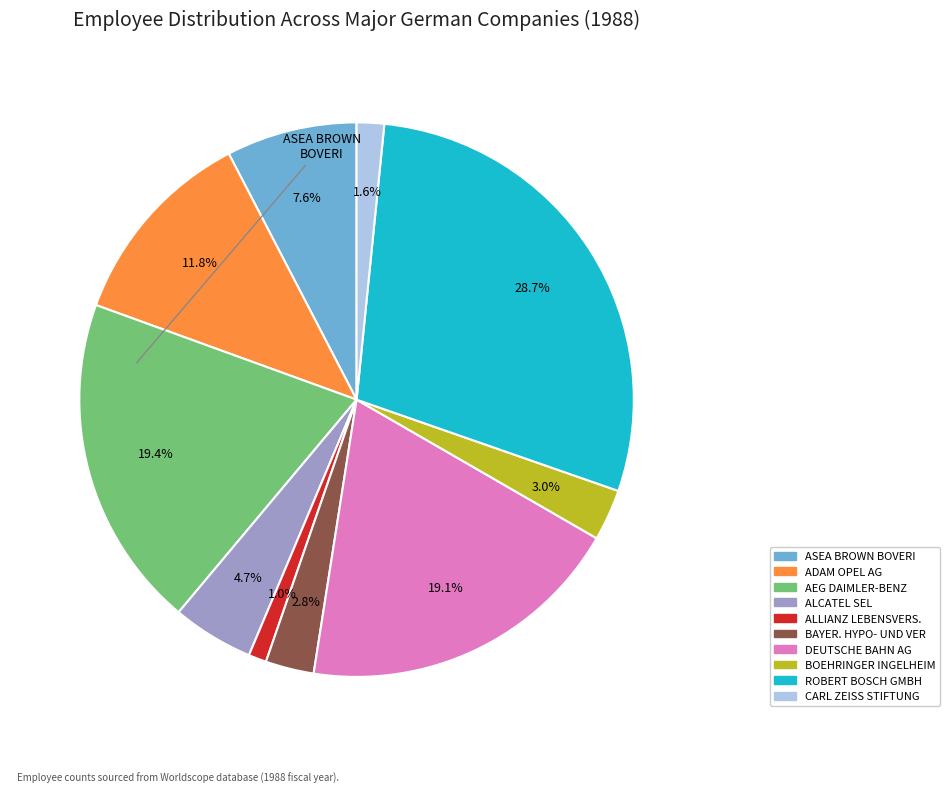

To the nearest percent, what is the combined percentage of ASEA BROWN BOVERI and ROBERT BOSCH GMBH?

36%